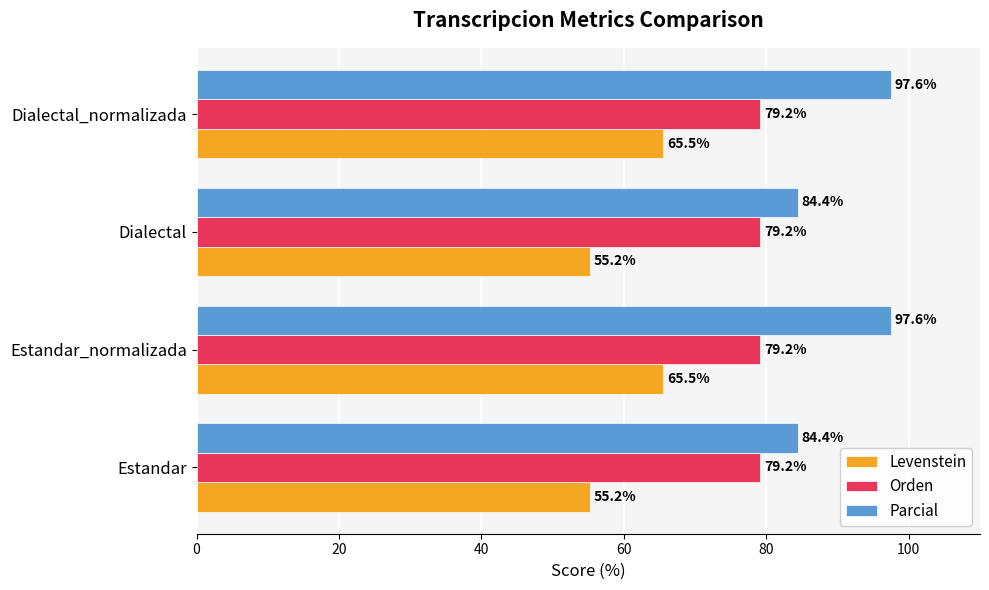

The value of Orden at Dialectal_normalizada is 79.2. True or false?

True